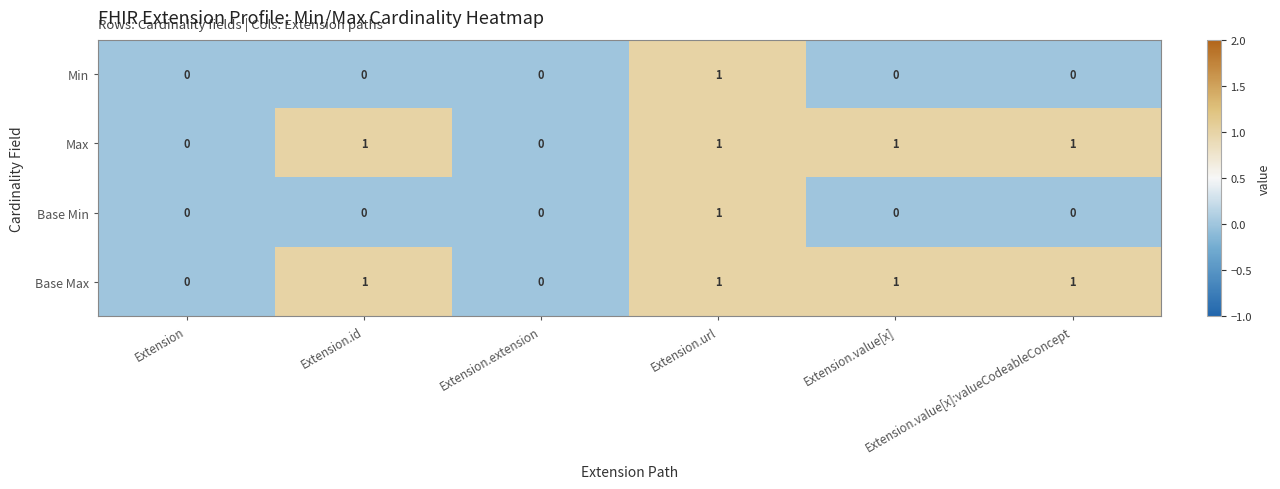

Count the Base Min values in the range 0 to 1.

6